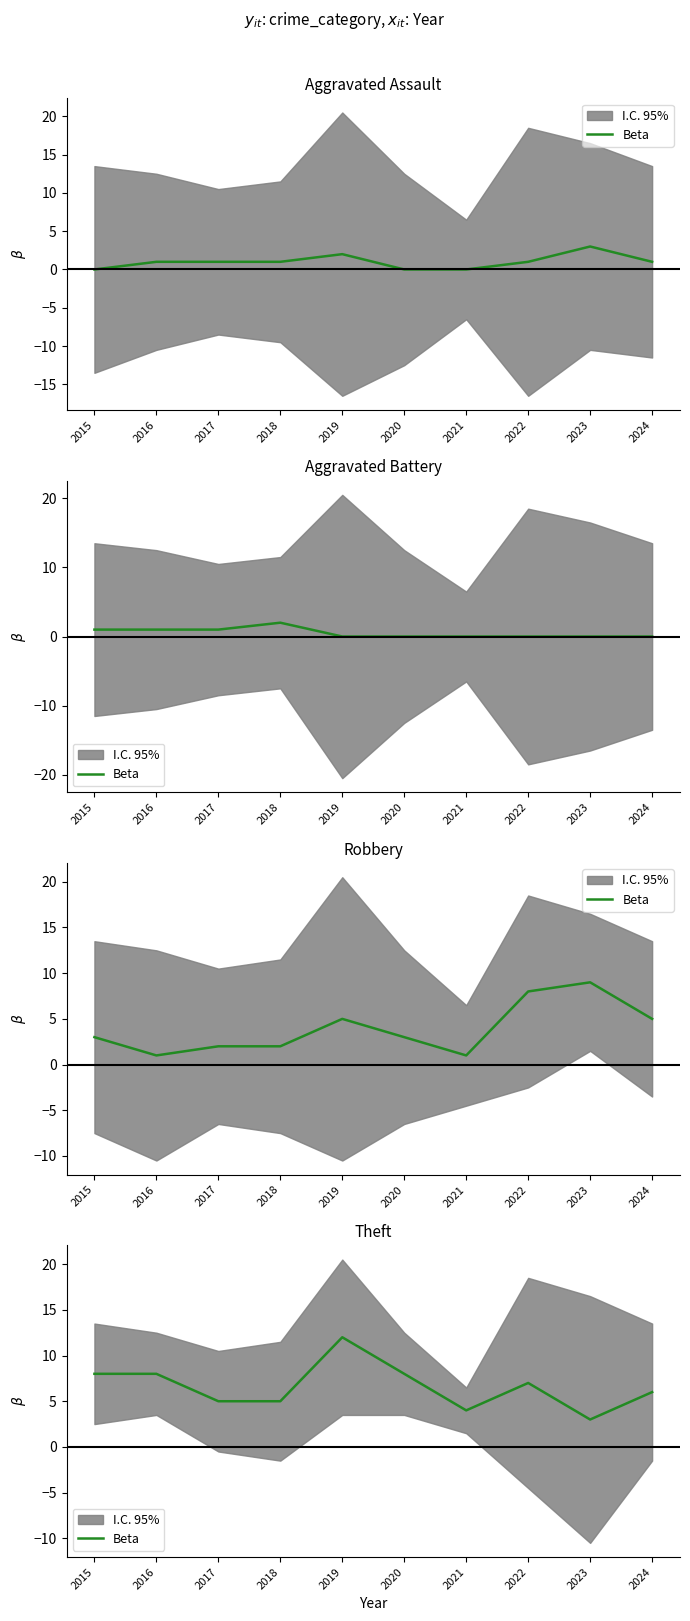

What is the difference between the values at 2017 and 2016?

3